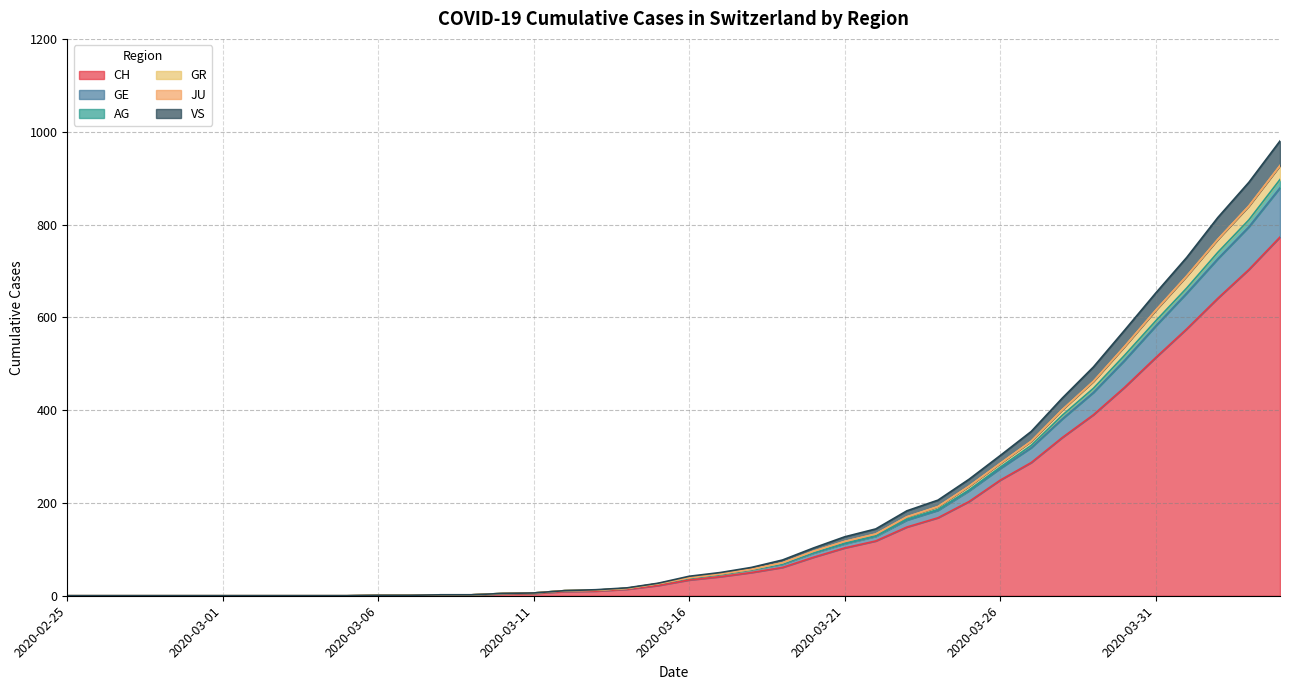

What is the highest value of the CH series?

773